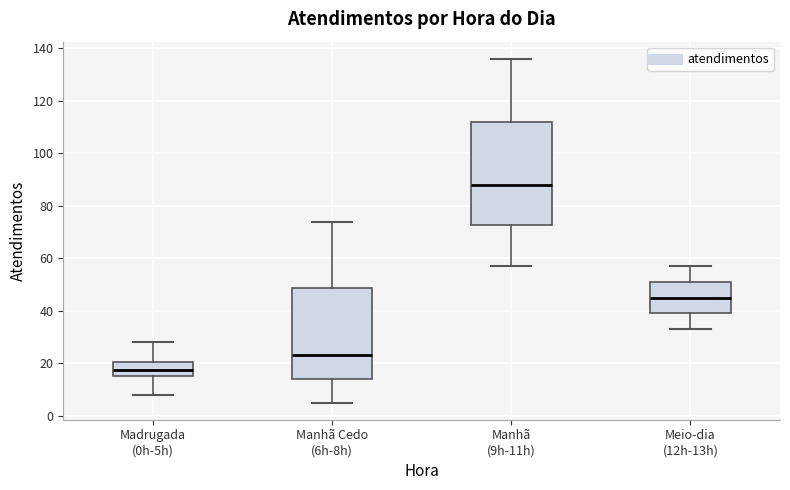

Comparing the boxes themselves (not the whiskers), which one is the tallest?

Manhã (9h-11h)